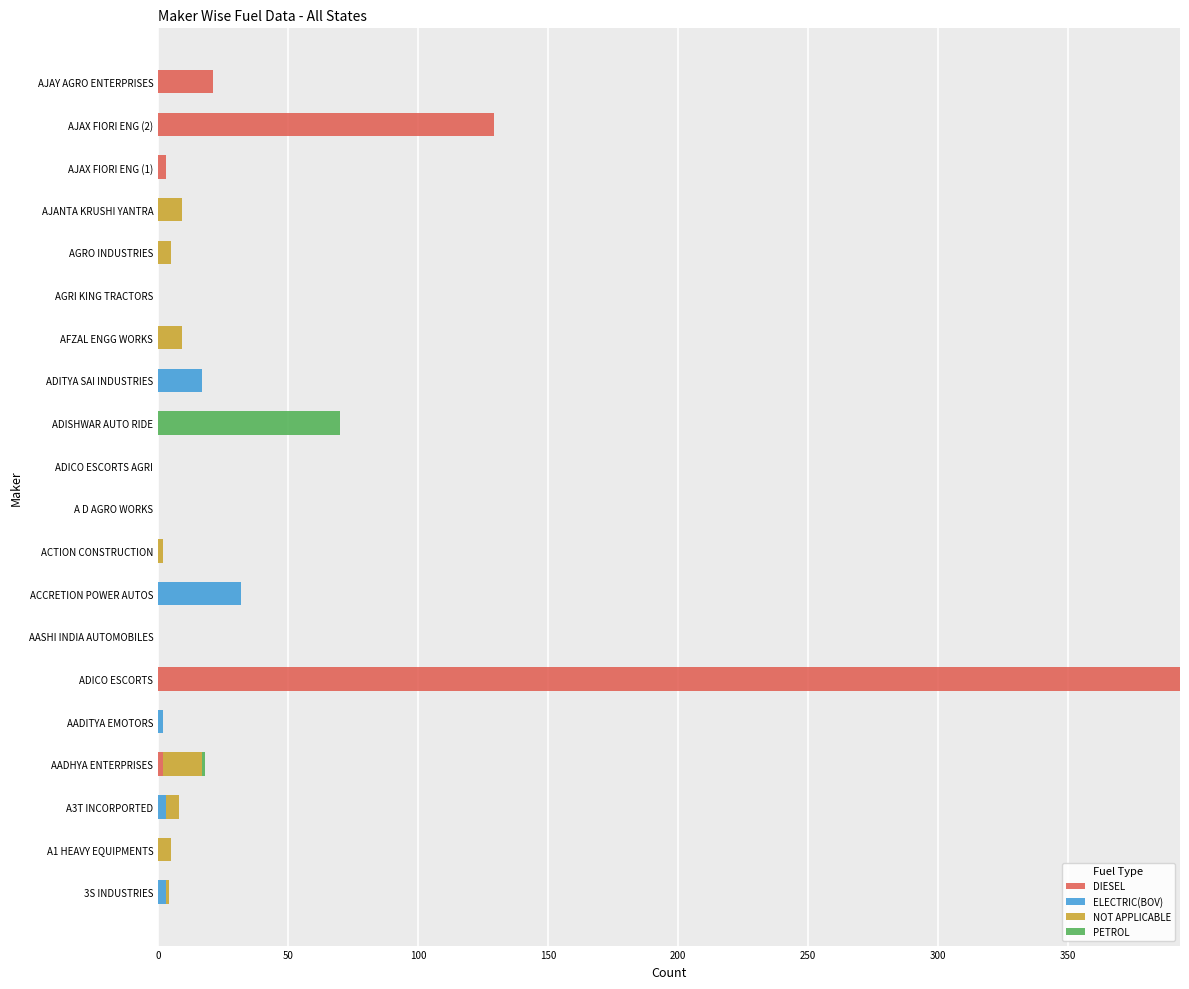

Which category has the highest value in the DIESEL series?

ADICO ESCORTS